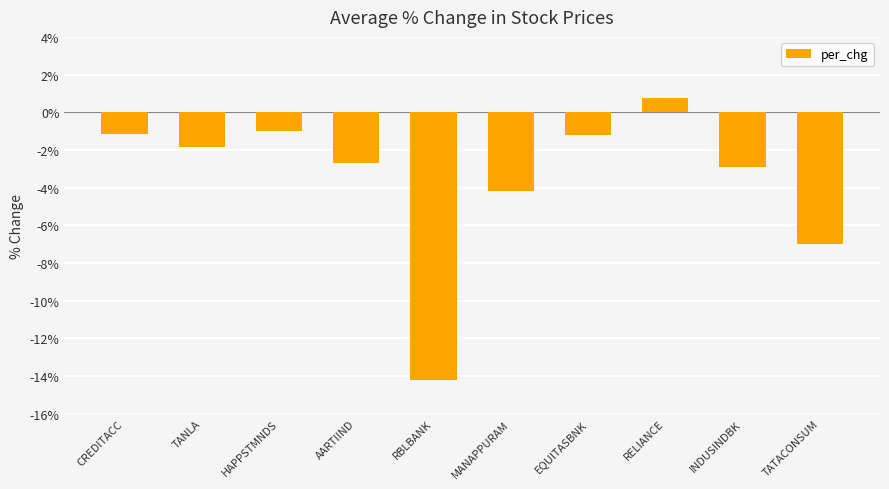

Between EQUITASBNK and TANLA, which is larger?

EQUITASBNK